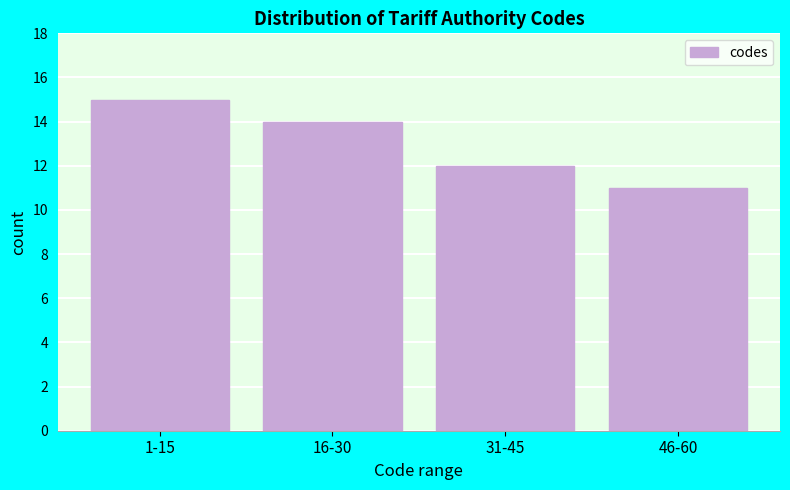

Reading right to left, what are all the values shown in this chart?

11	12	14	15